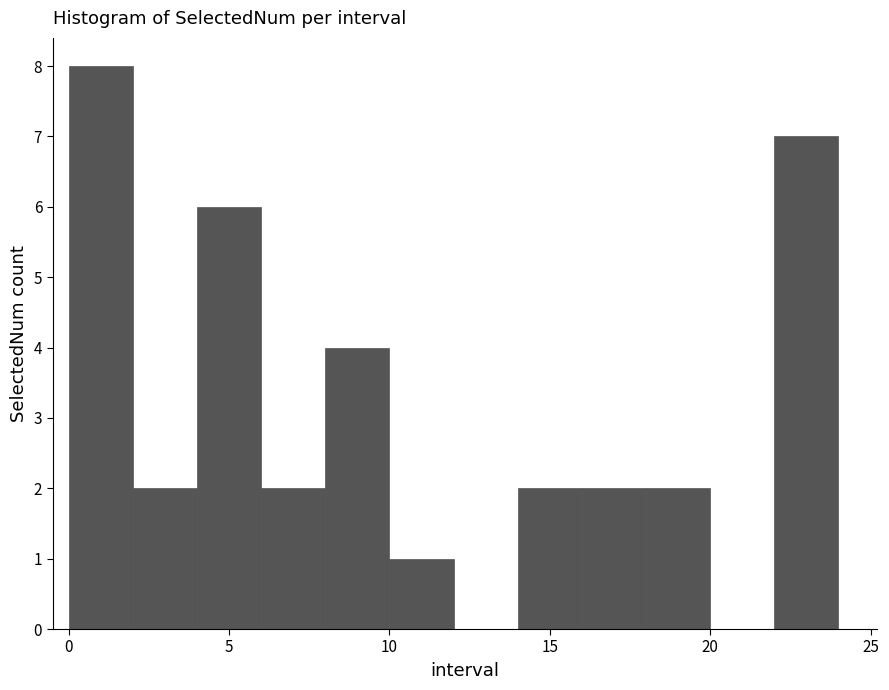

Reading left to right, transcribe this chart: for each bar, give the range it covers on the x-axis and its height. The values are not printed on the chart, so give them approximately, as read against the axis.

0 to 2: 8
2 to 4: 2
4 to 6: 6
6 to 8: 2
8 to 10: 4
10 to 12: 1
12 to 14: 0
14 to 16: 2
16 to 18: 2
18 to 20: 2
20 to 22: 0
22 to 24: 7